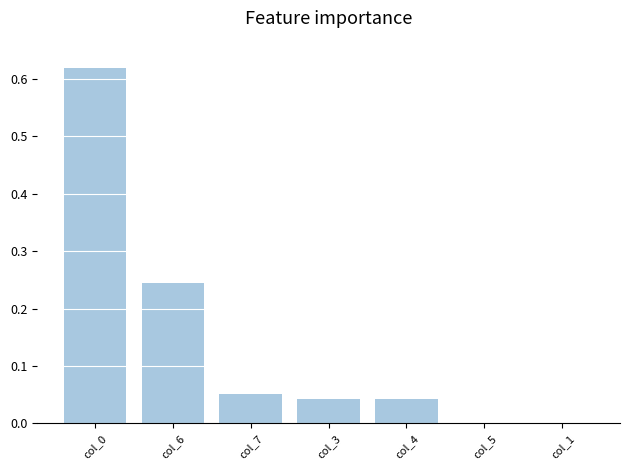

True or false: the data shows 0.0 at col_5.

True